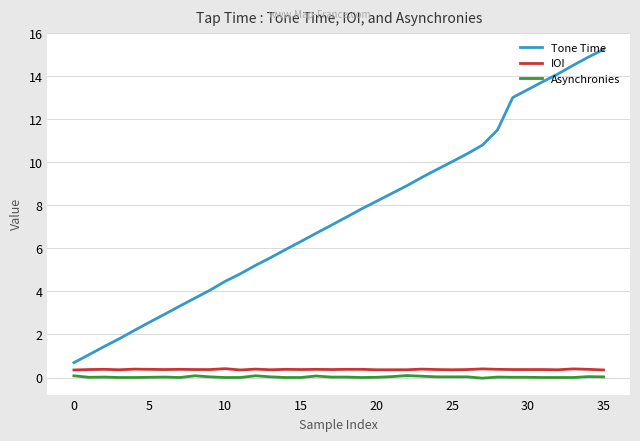

How many lines are shown in the chart?

3